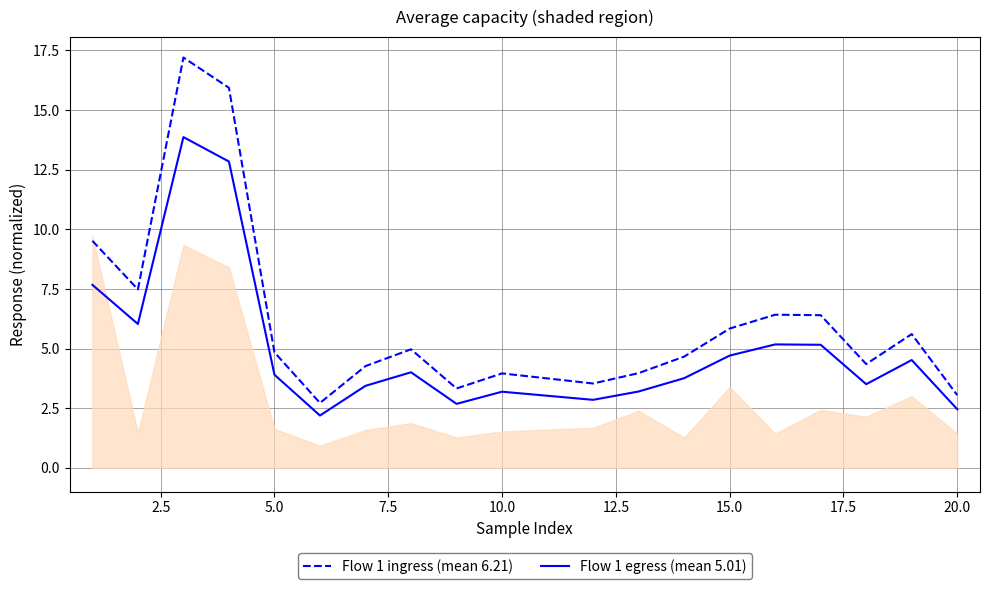

How many distinct data groups are displayed?

2